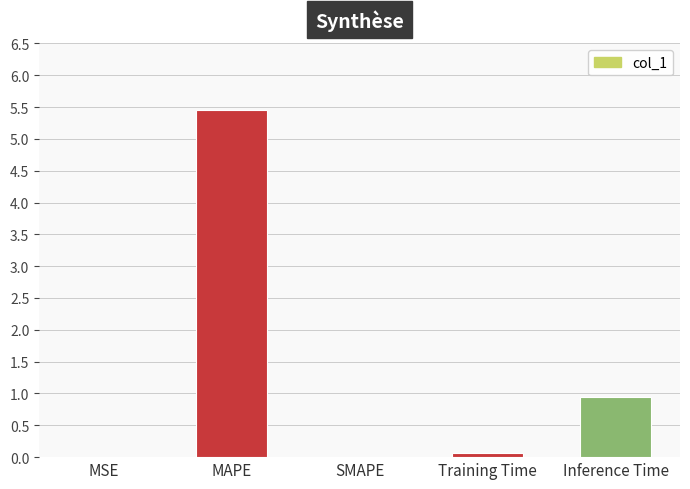

Are the bars horizontal?

No